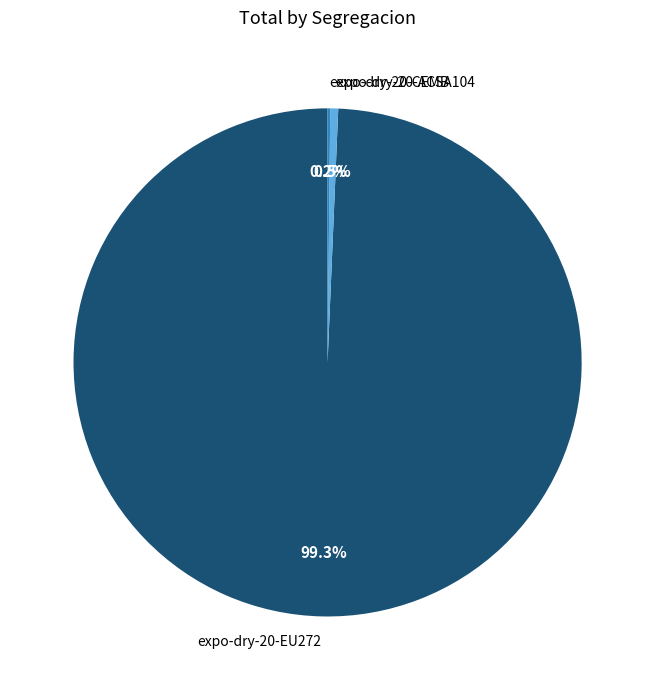

Which category accounts for the majority?

expo-dry-20-EU272